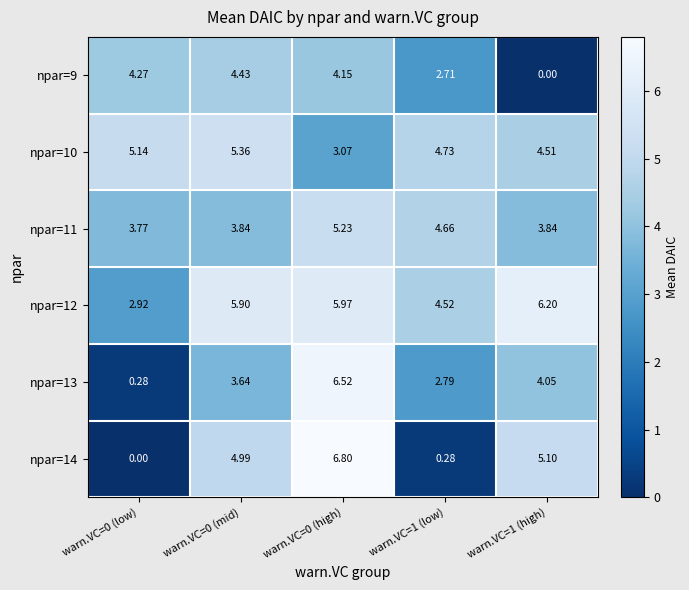

List the series in order of their peak value, lowest first.

npar=9, npar=11, npar=10, npar=12, npar=13, npar=14